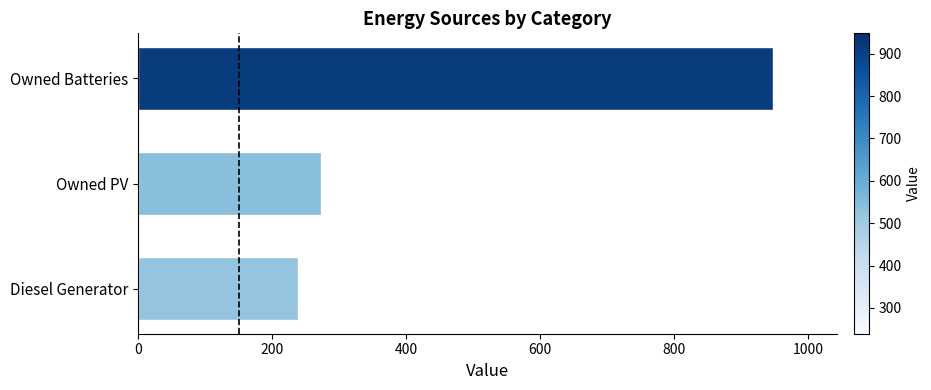

How many bars are there in total?

3